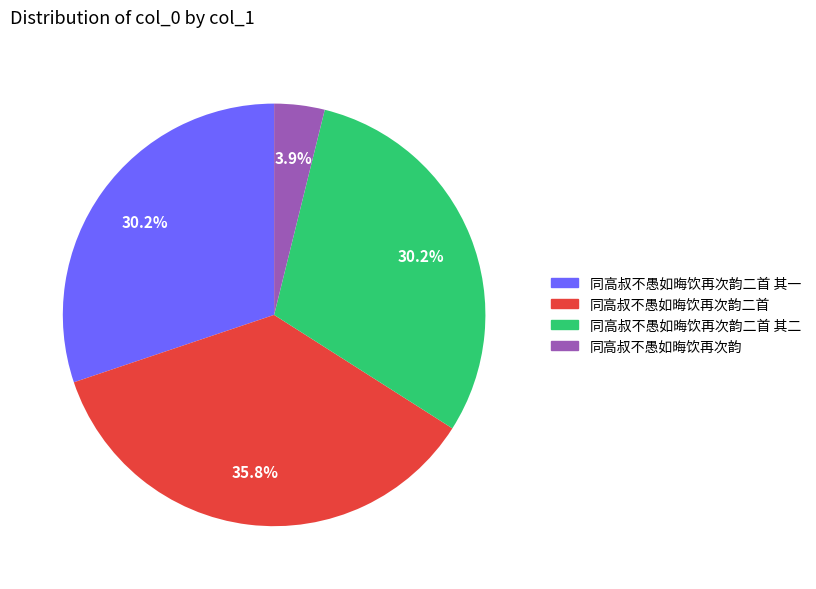

How many segments does this pie chart have?

4